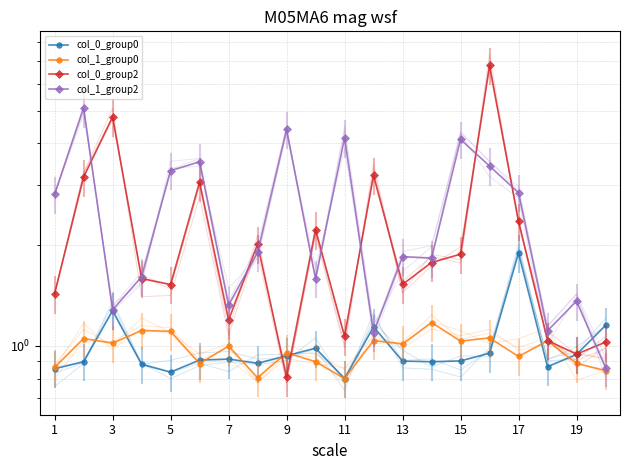

What is the total value across all series at 18?

4.1